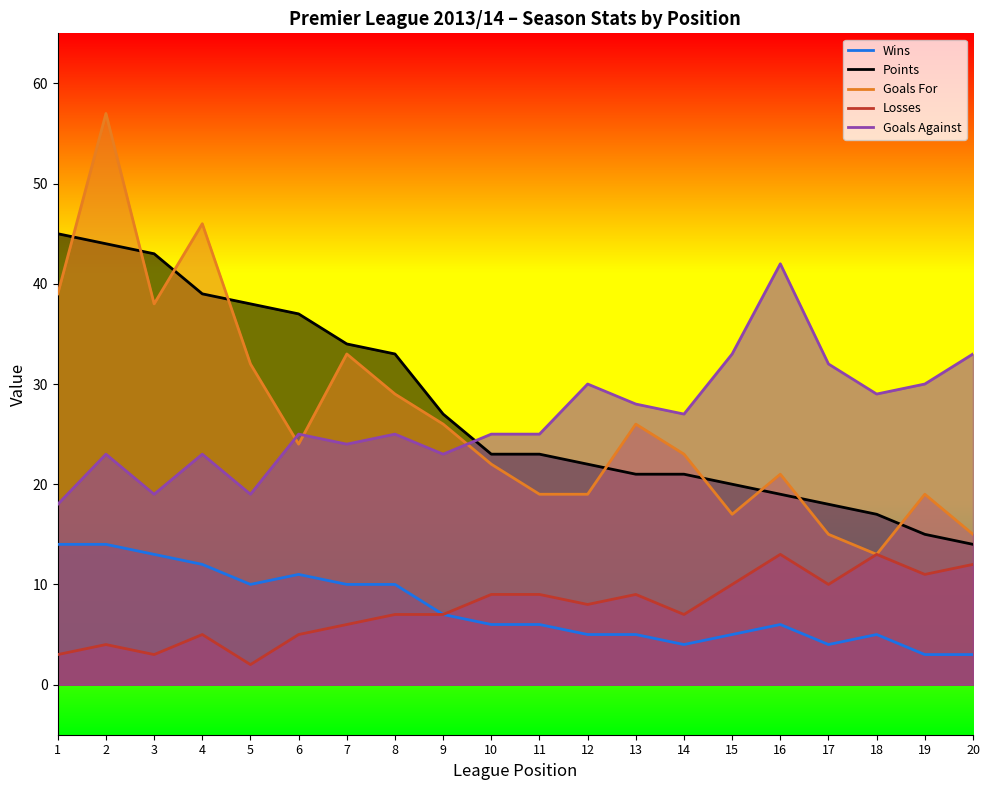

True or false: Losses and Goals Against intersect in this chart.

False